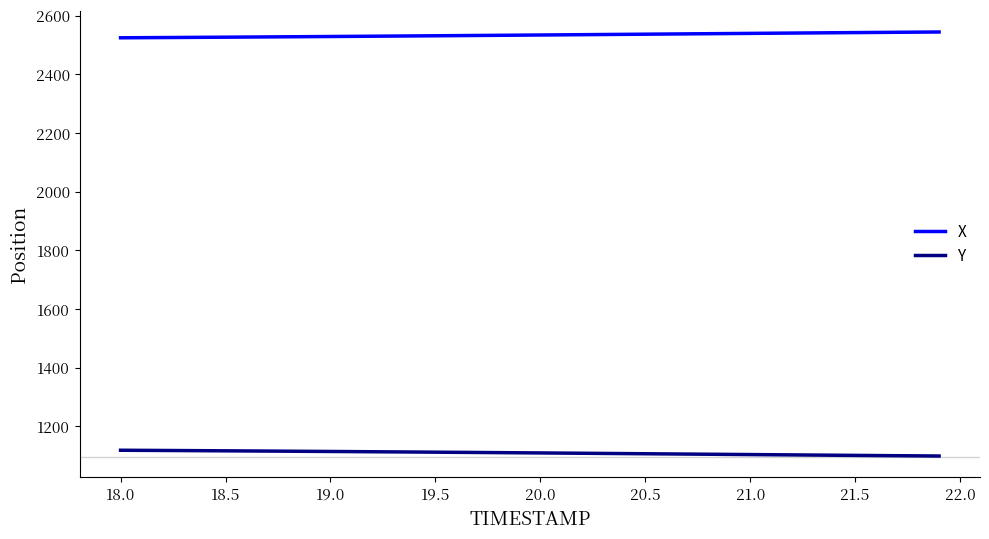

List the series in order of their peak value, highest first.

X, Y